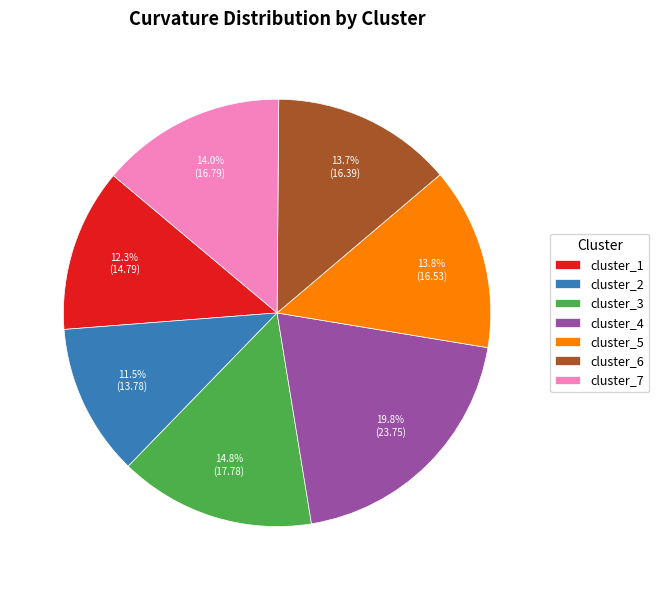

Is cluster_6 the majority of the pie?

No